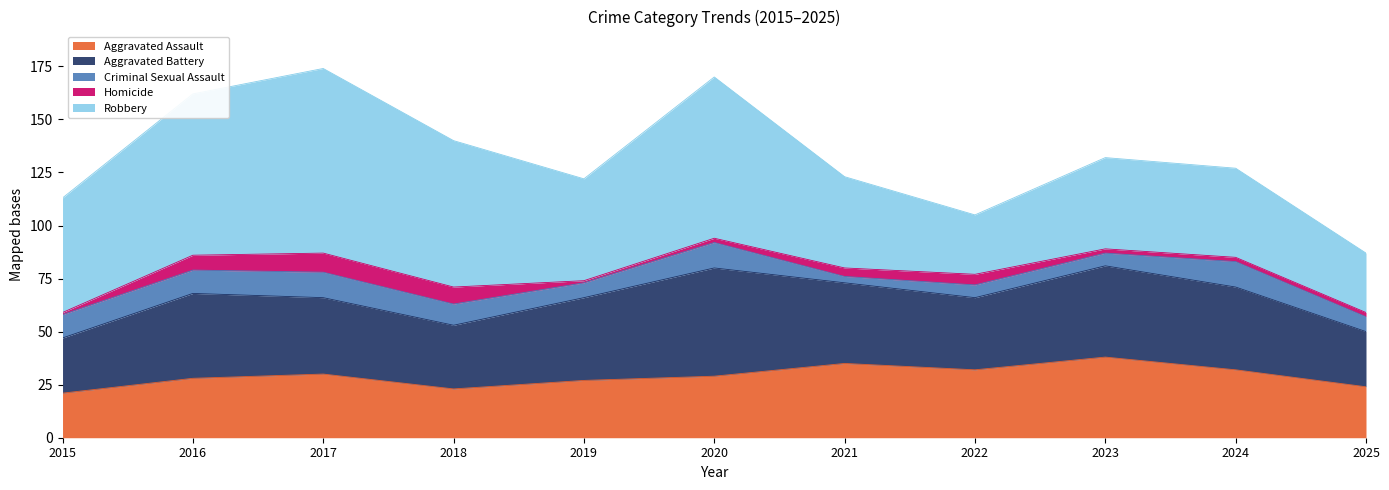

Which series has the largest total across all categories?

Robbery